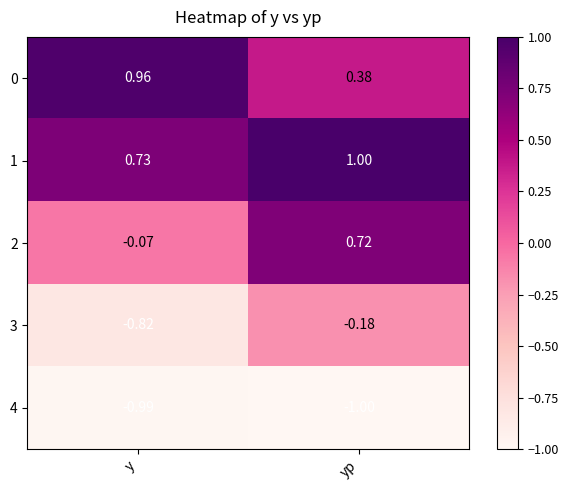

Is the value of 4 at yp greater than the value of 2 at y?

No